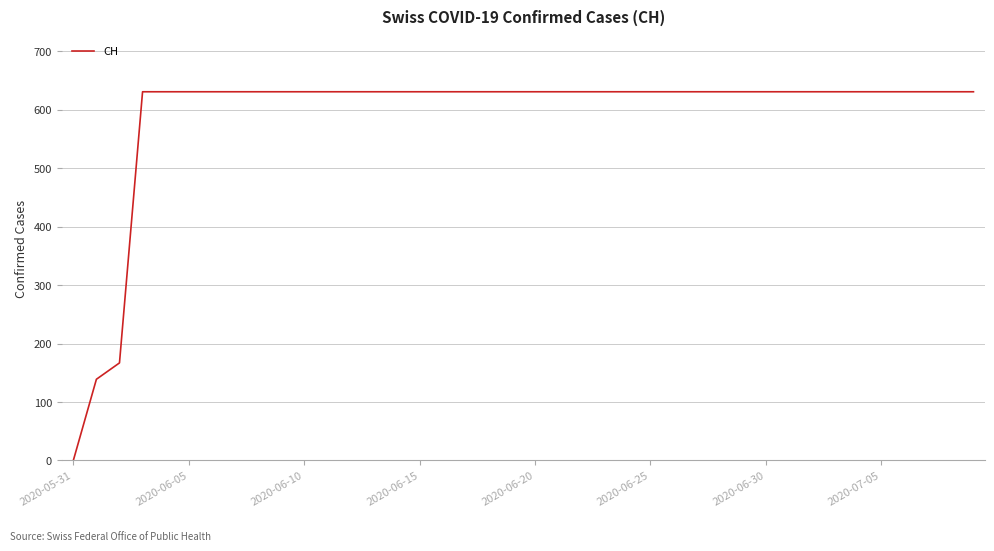

What is the sum of all values?

23653